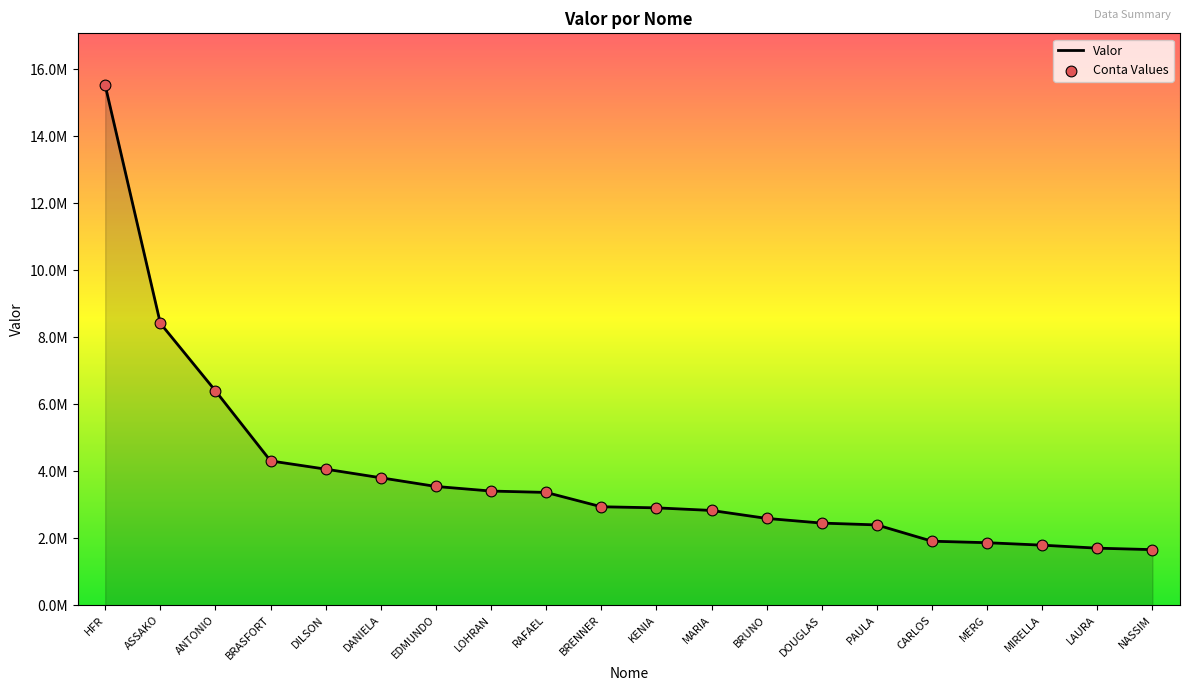

What is the change in value from ANTONIO to BRUNO?

-3809394.7